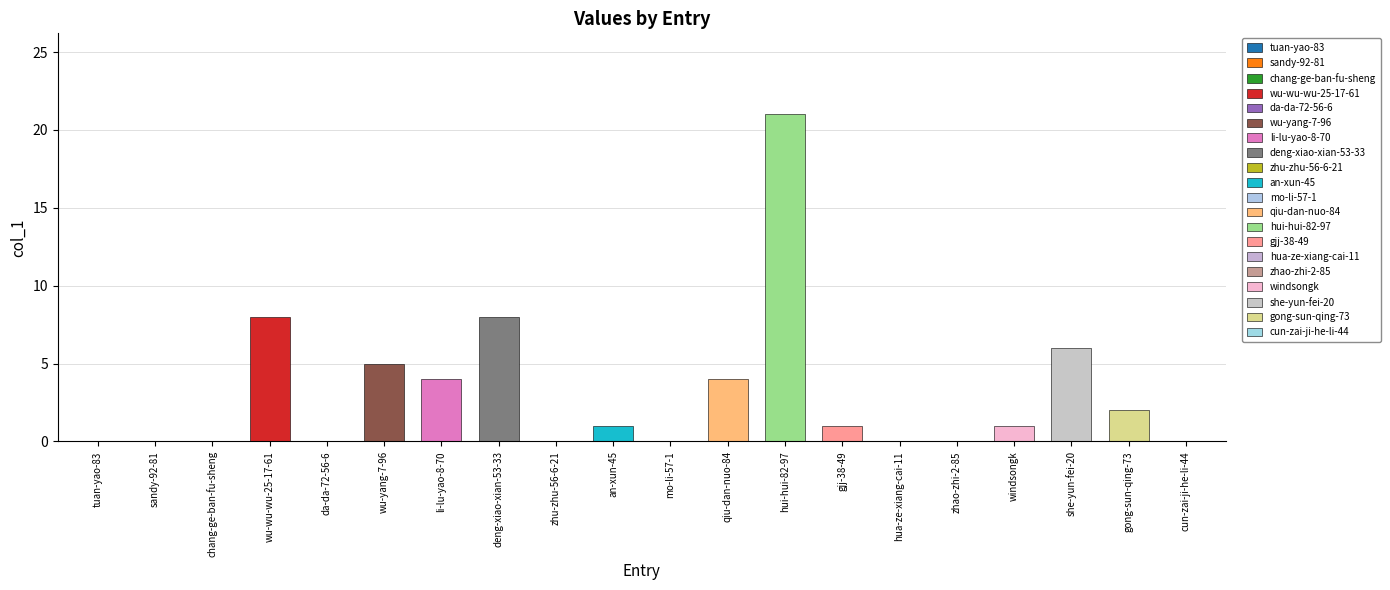

Reading left to right, transcribe all the data shown in this chart.

0	0	0	8	0	5	4	8	0	1	0	4	21	1	0	0	1	6	2	0